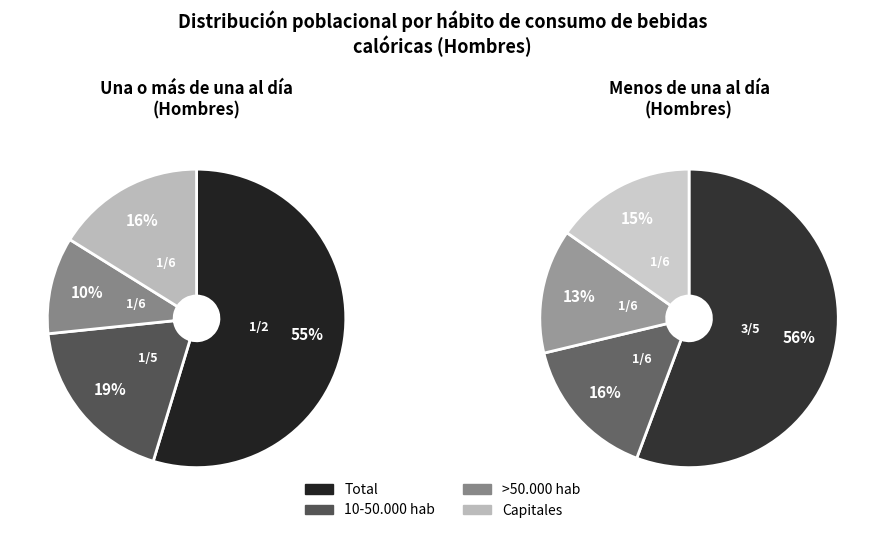

Does any single category account for the majority?

Yes